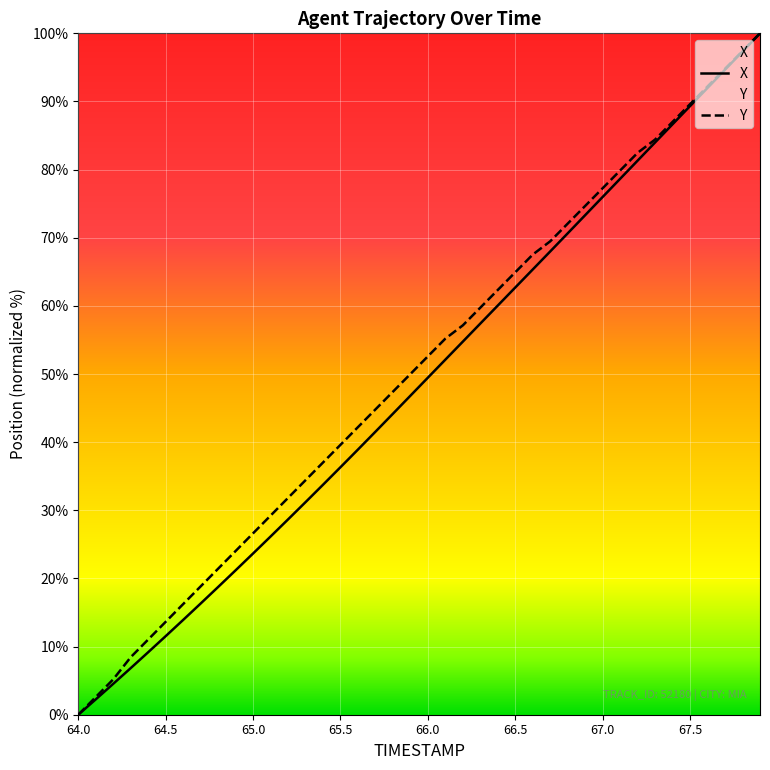

List the series in order of their peak value, lowest first.

X, Y